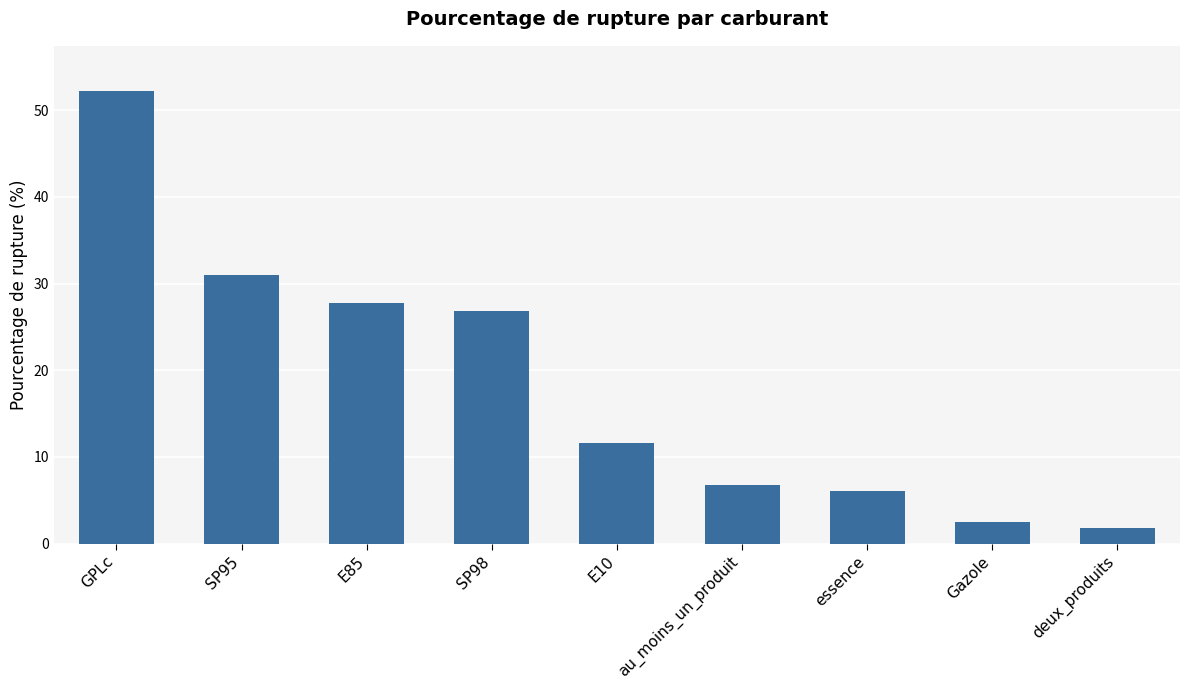

The value at E10 is 11.6. True or false?

True